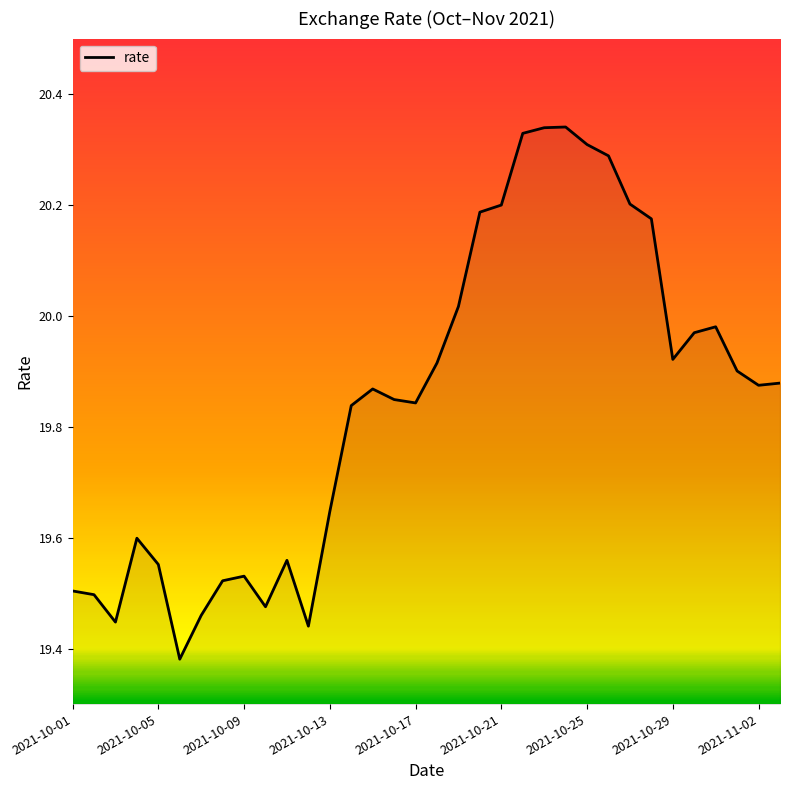

What is the difference between the maximum and minimum values?

1.0